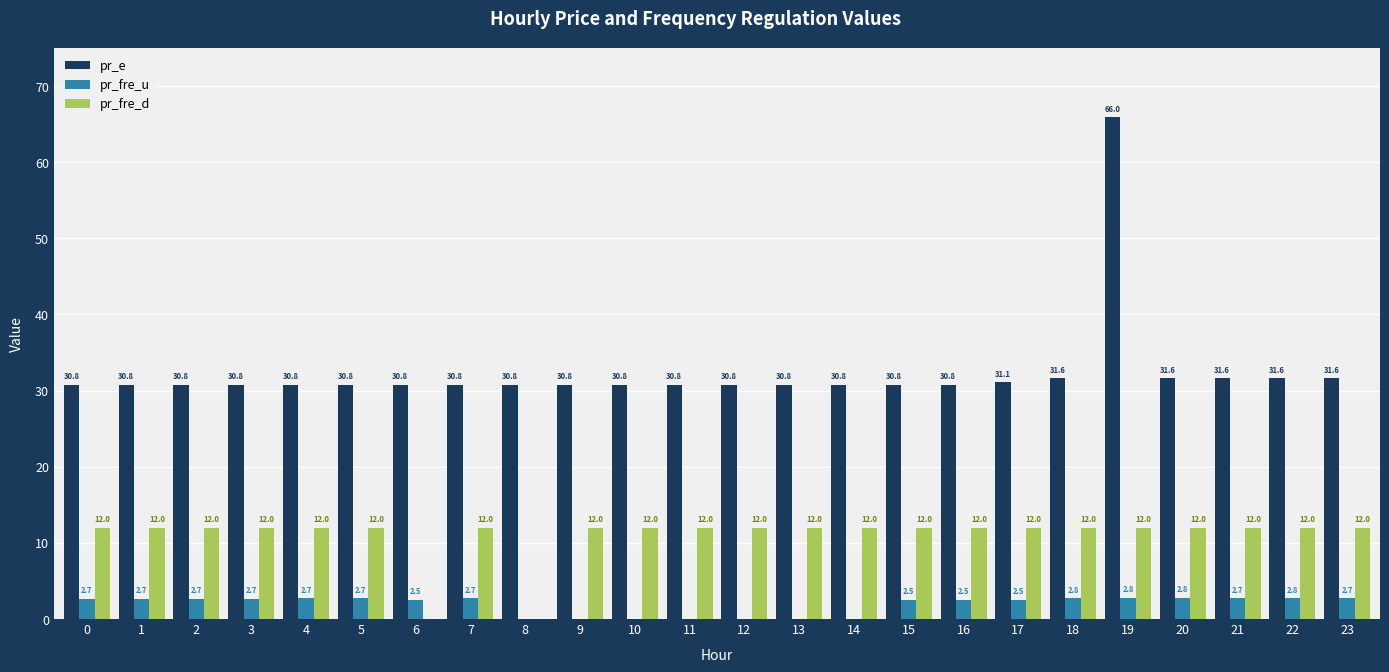

At which category does the chart reach its peak across all series?

19